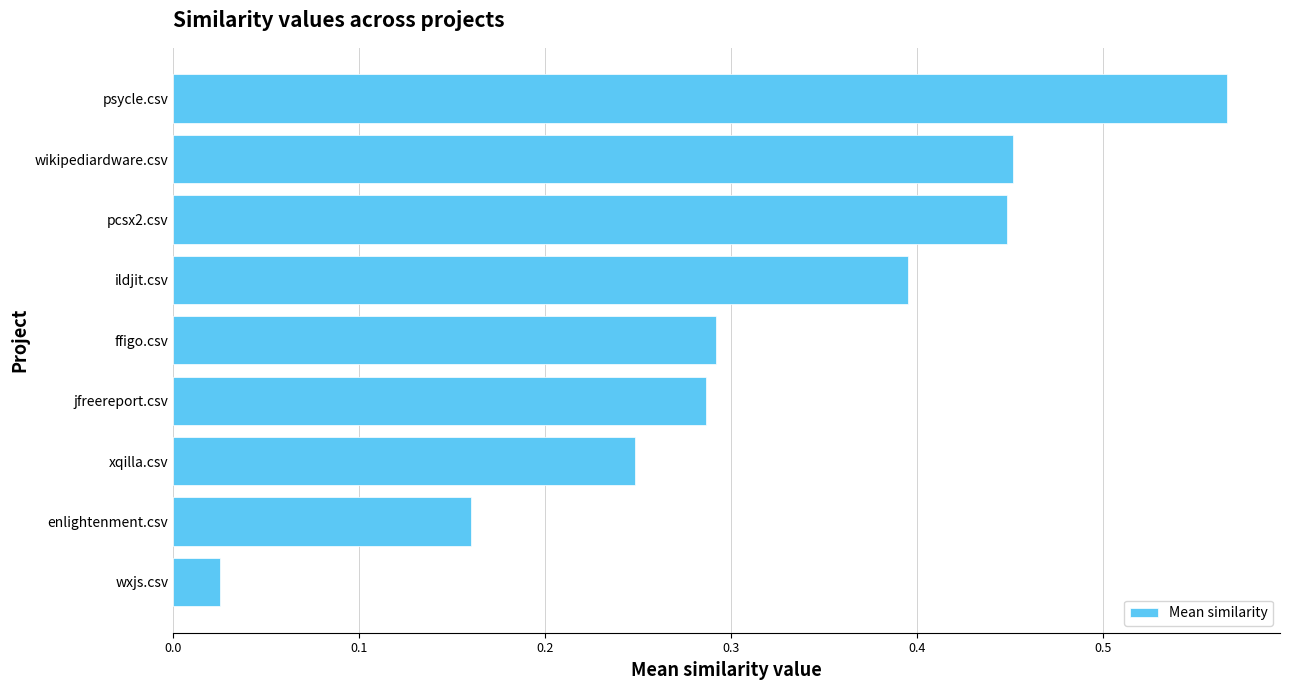

What is the sum of all values?

2.9